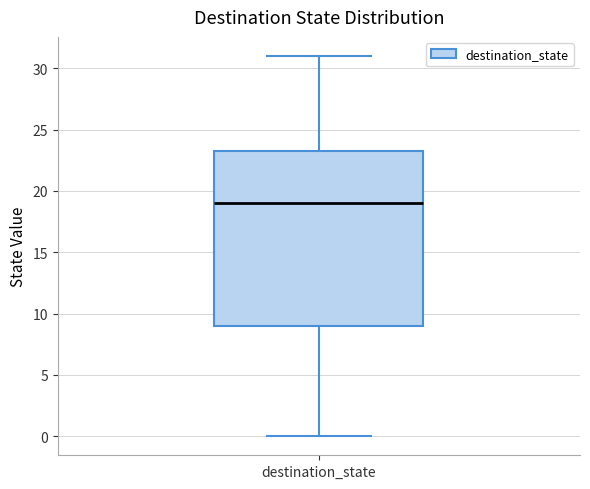

Where does the median line of the box for destination_state sit on the y-axis? The values are not printed on the chart, so give them approximately, as read against the axis.

19.0